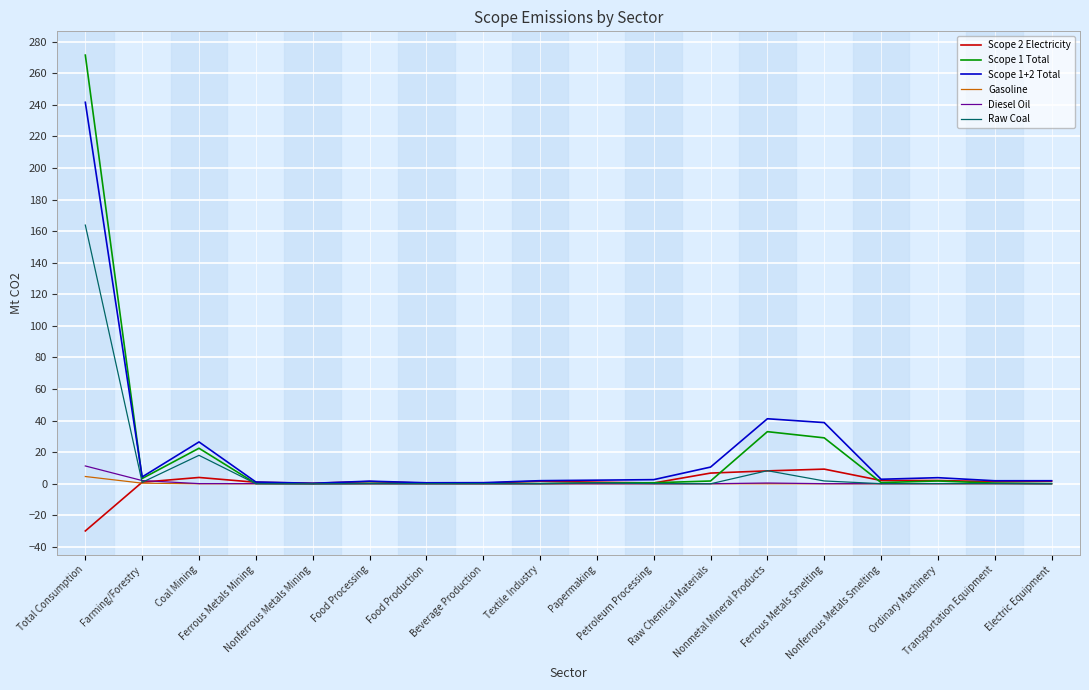

What is the highest value of the Diesel Oil series?

11.3